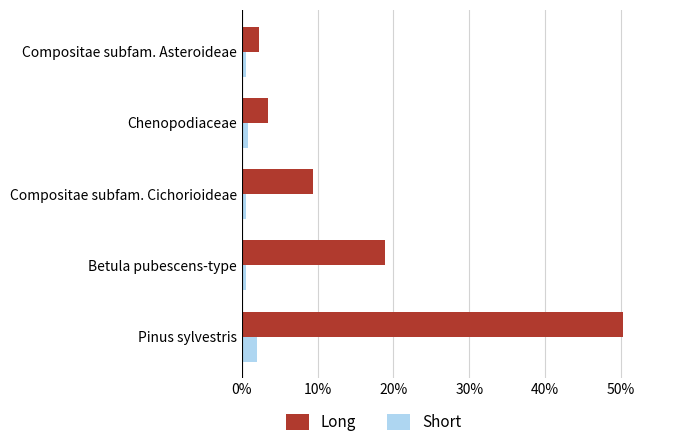

The value of Long at Betula pubescens-type is 18.9. True or false?

True